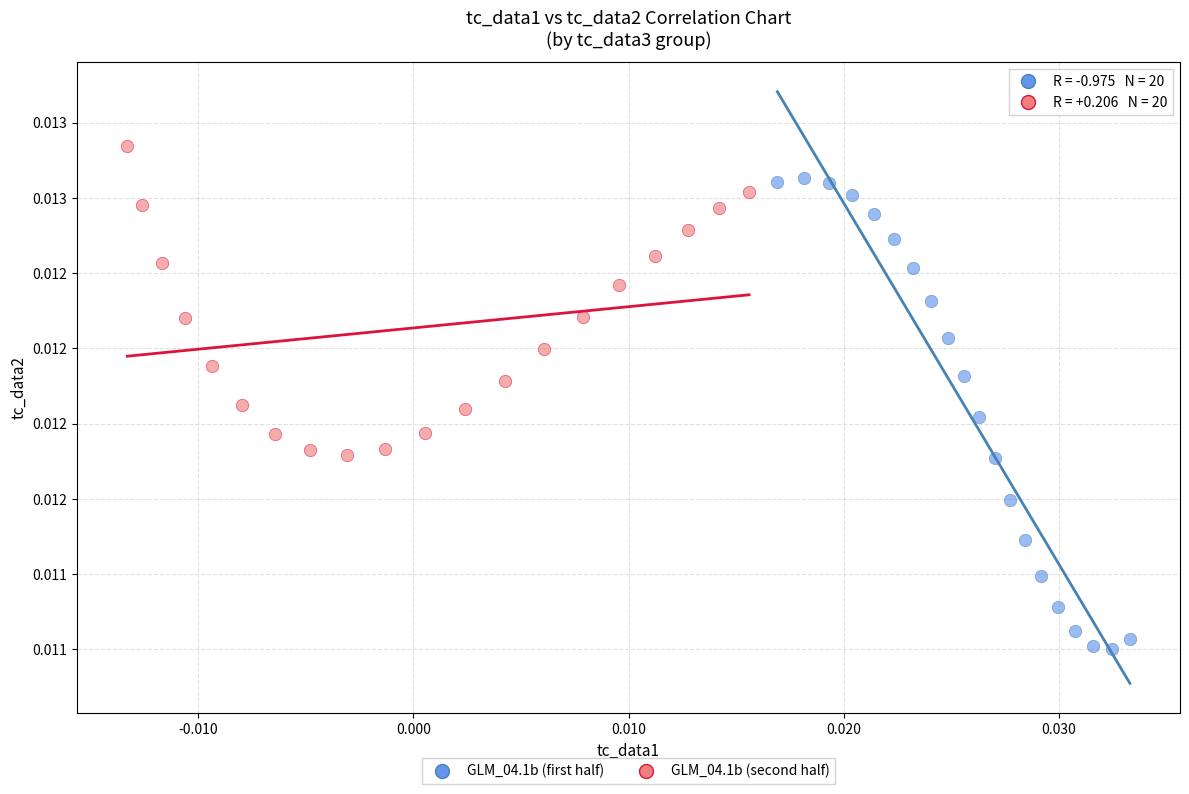

Which series contains the highest Y value?

GLM_04.1b (second half)